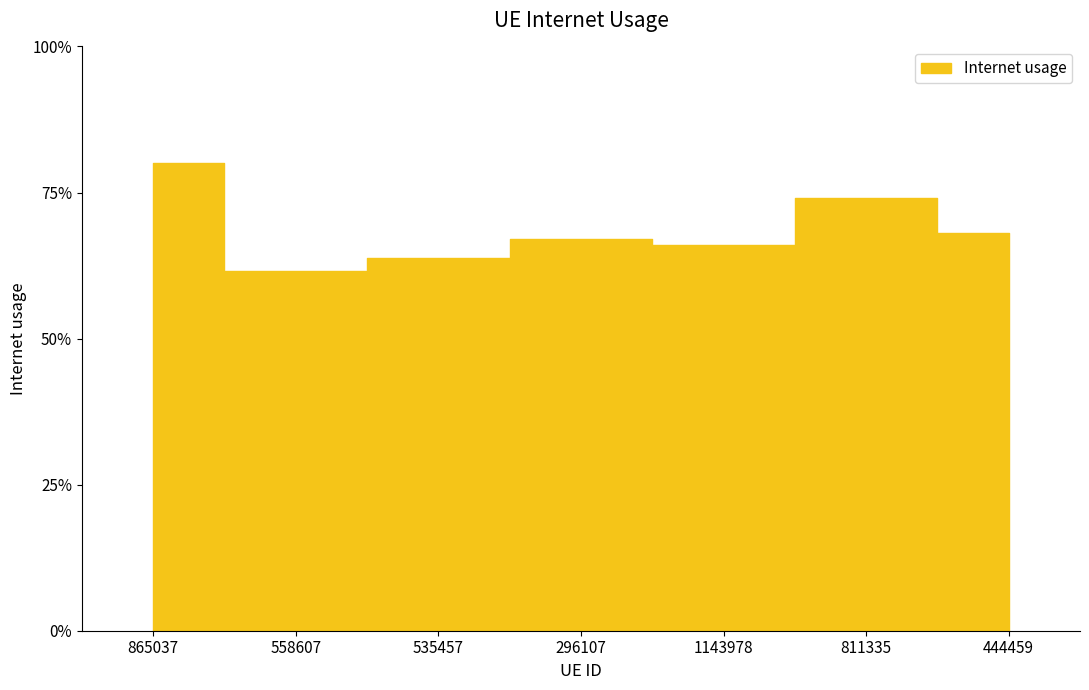

The chart shows a value of 0.8 at 865037. True or false?

True